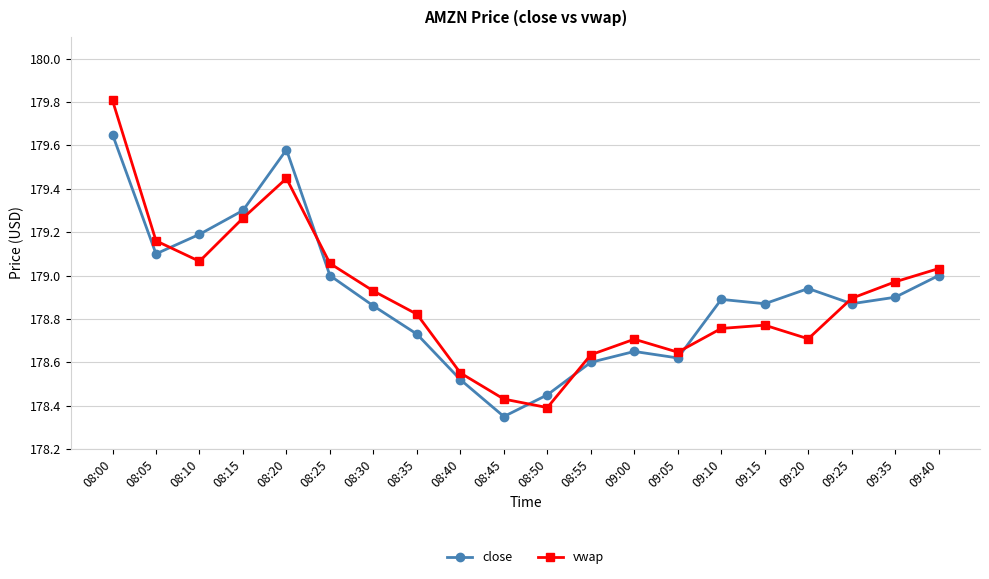

What is the difference between the vwap values at 08:10 and 08:05?

0.1